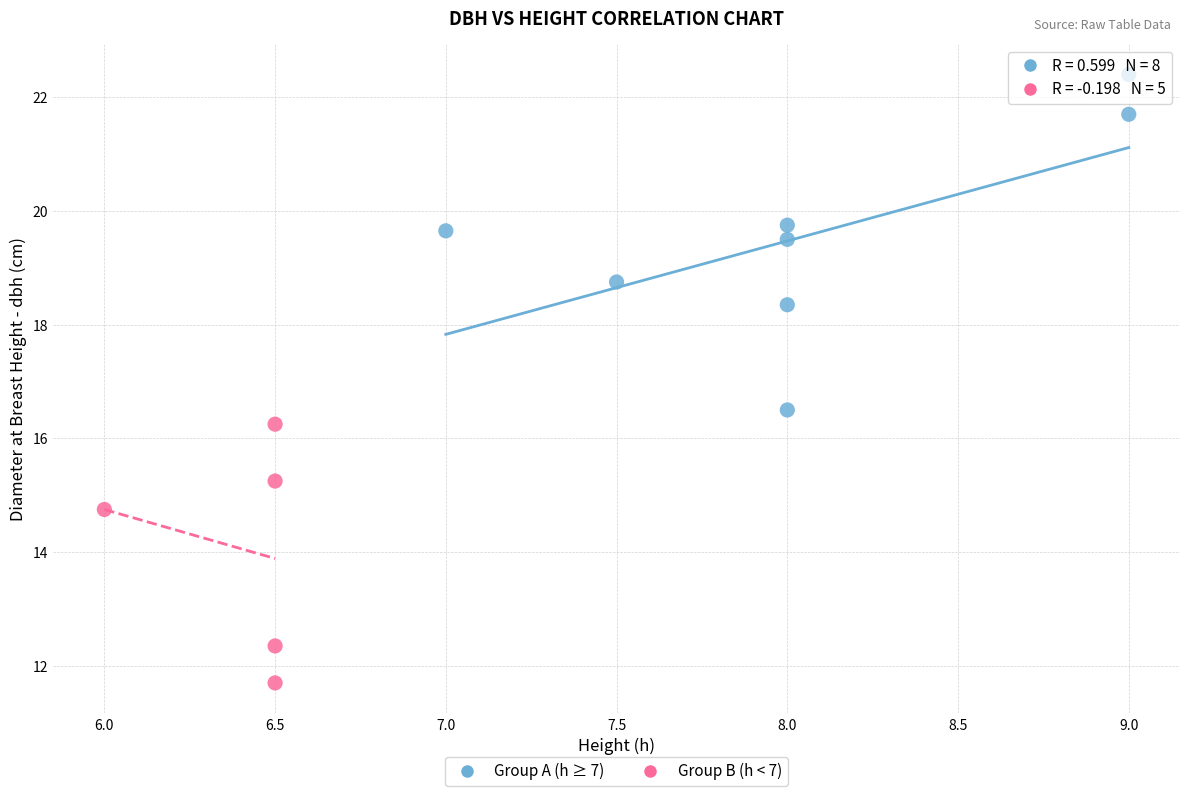

Which series contains the lowest Y value?

Group B (h < 7)